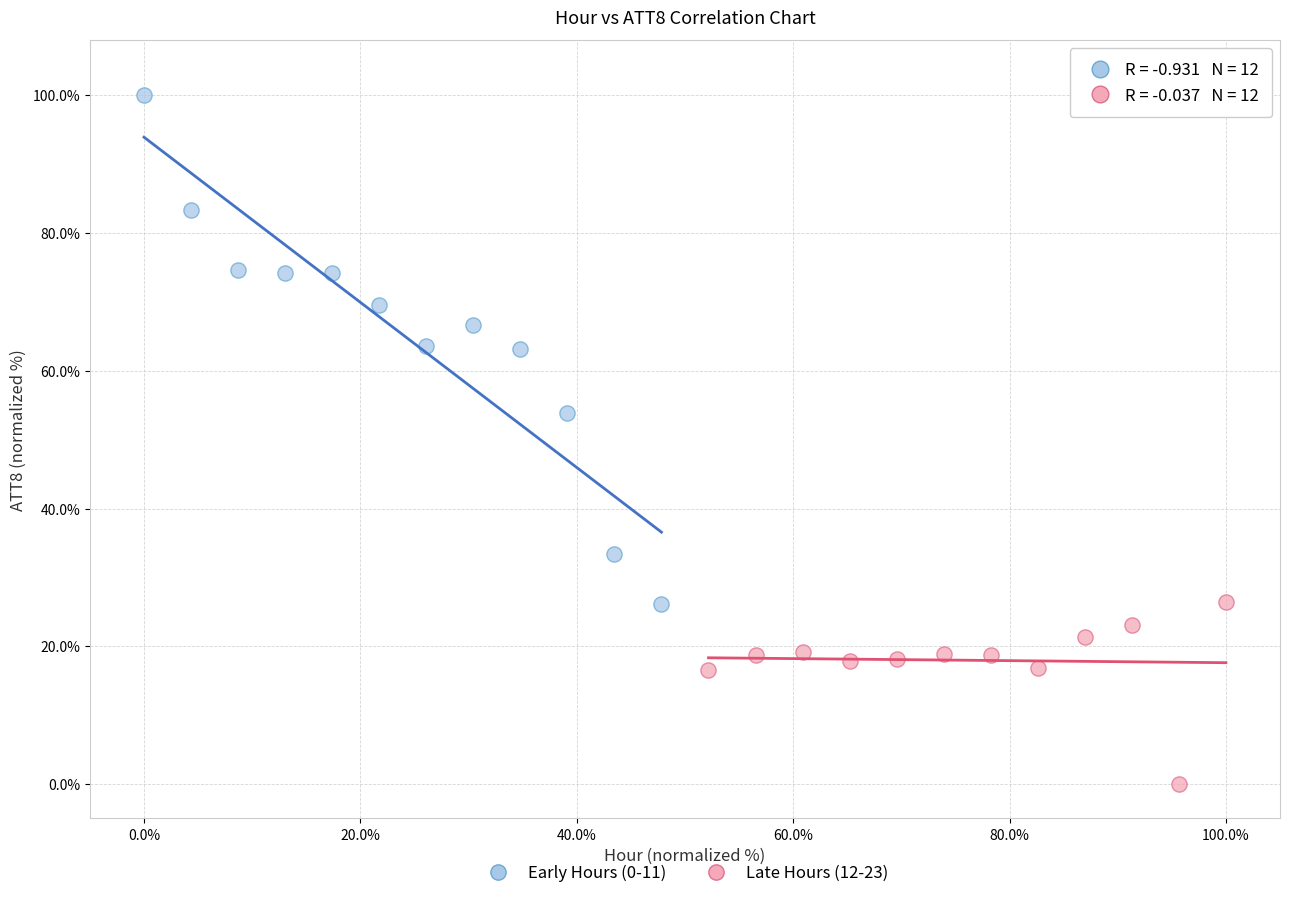

Which series has the widest spread of Y values?

Early Hours (0-11)